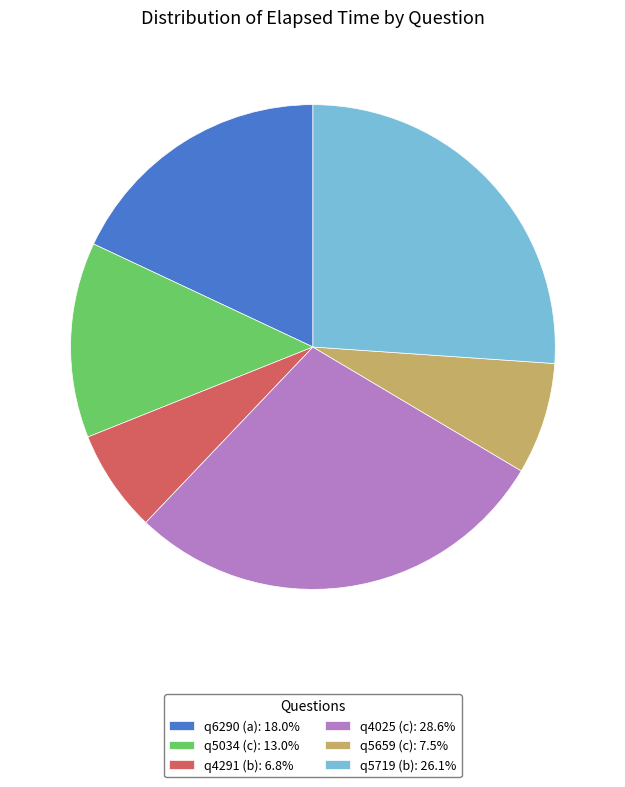

Does q6290 (a): 18.0% account for over 50% of the chart?

No